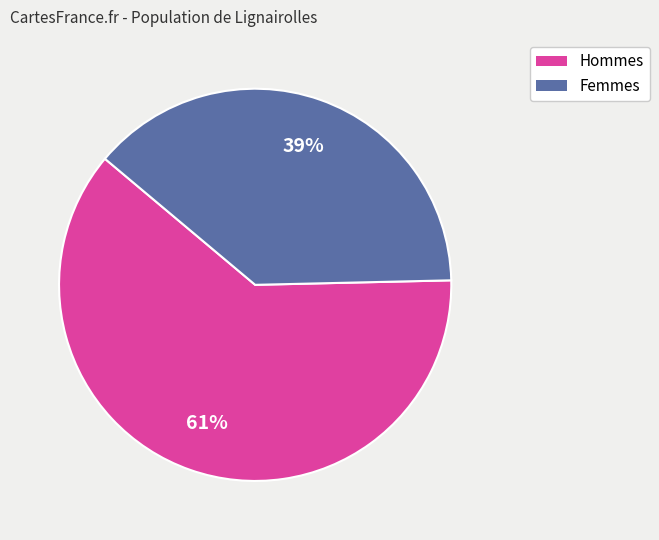

To the nearest percent, what is the average slice percentage?

50%